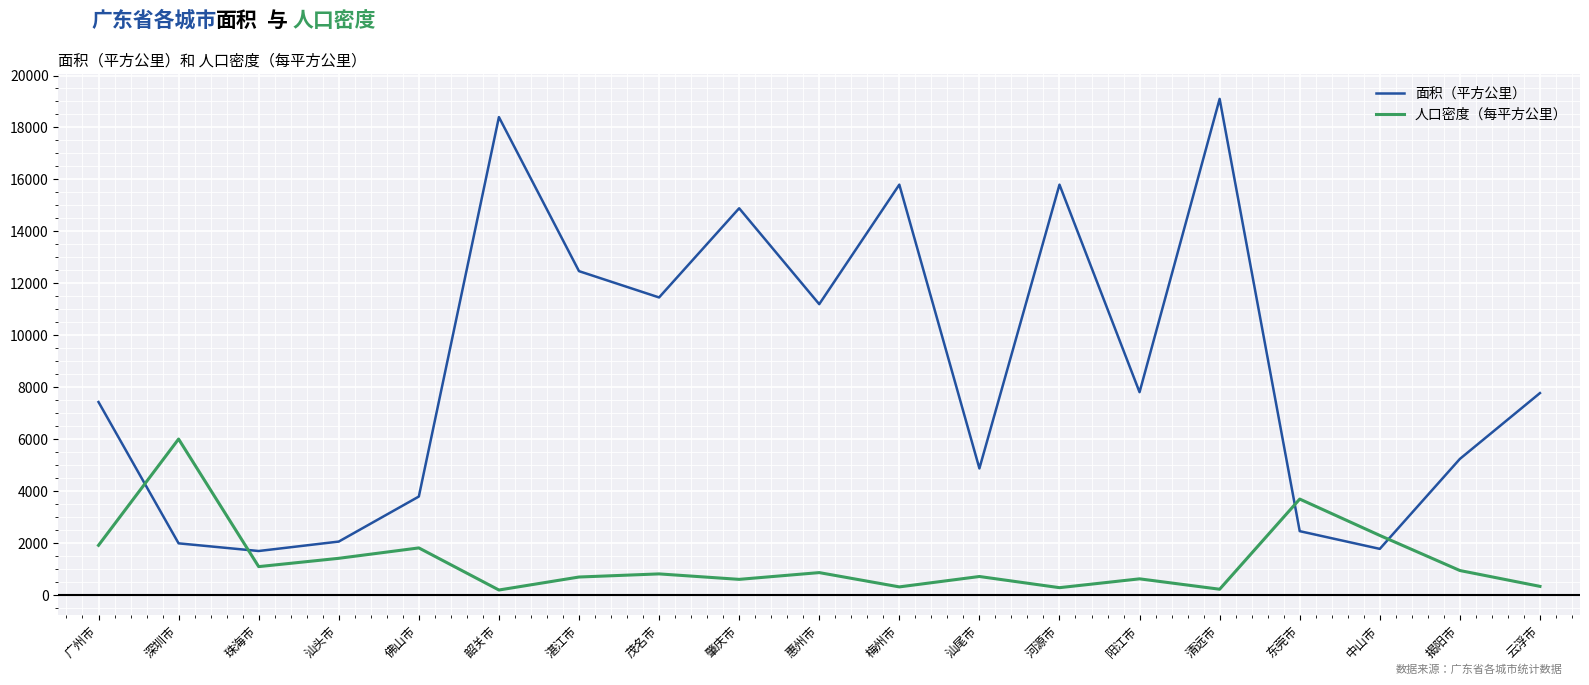

Is the value of 面积（平方公里） at 梅州市 greater than the value of 人口密度（每平方公里） at 东莞市?

Yes